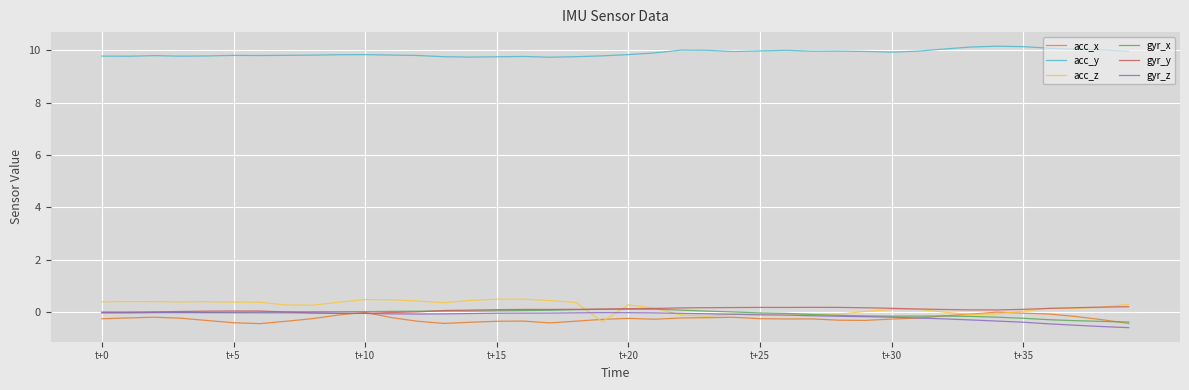

What is the maximum value shown in the chart?

10.2